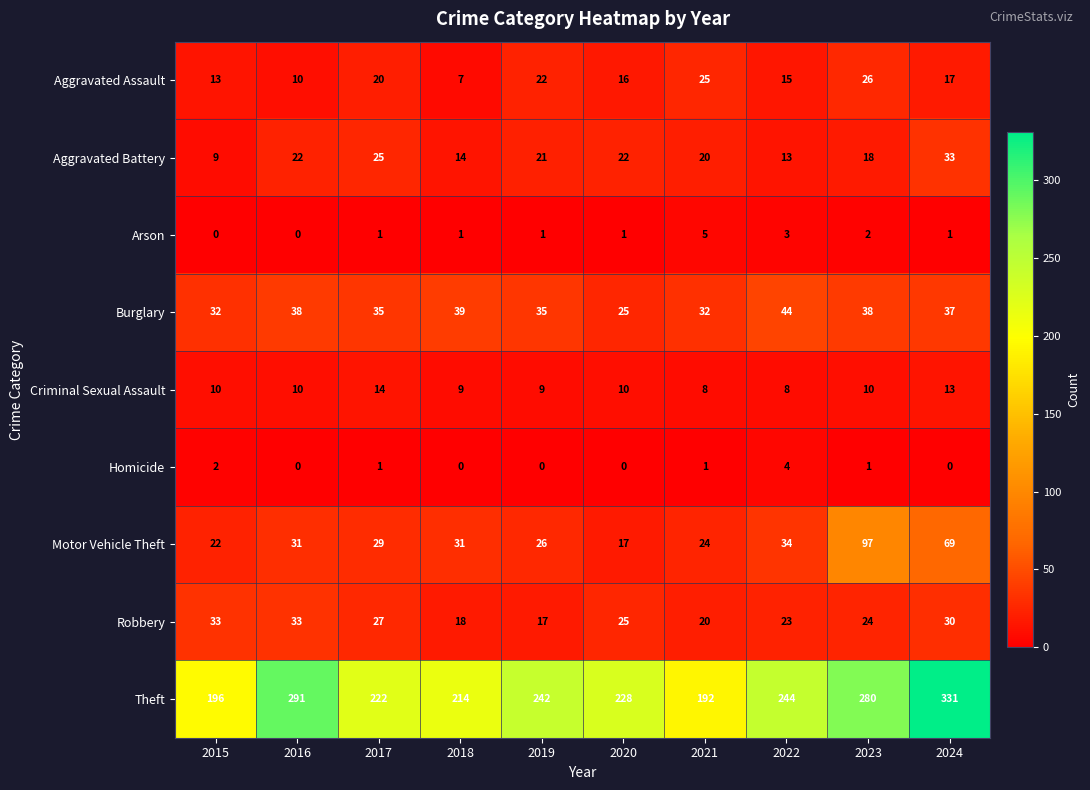

Where does the Homicide series first go above 1?

2015